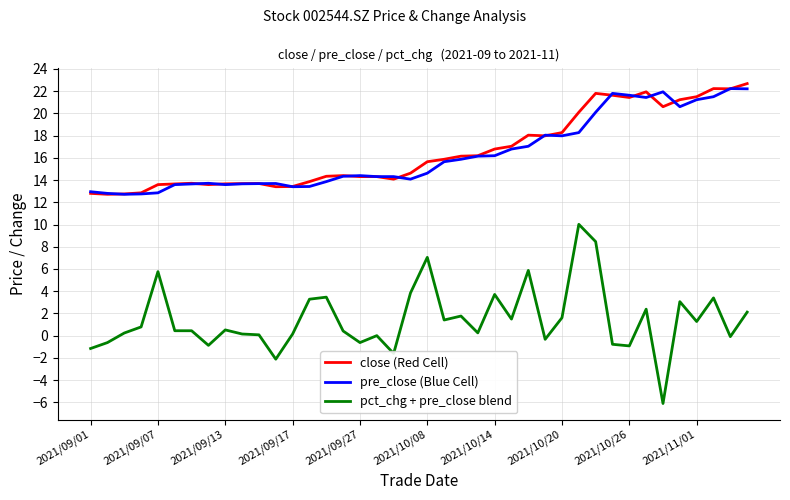

True or false: close (Red Cell) and pct_chg + pre_close blend cross at least once.

False